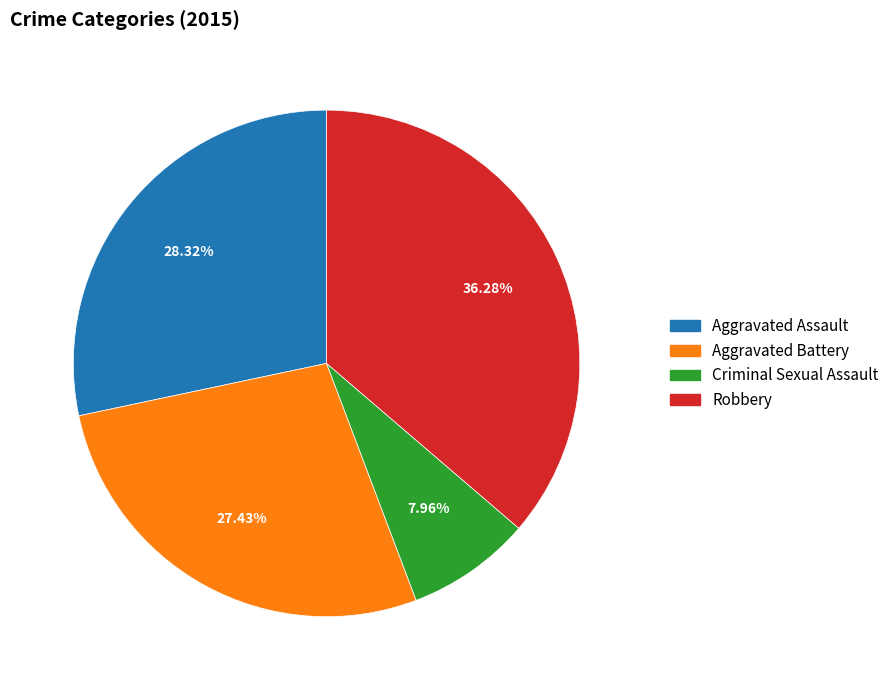

To the nearest percent, what is the combined percentage of Criminal Sexual Assault and Aggravated Assault?

36%